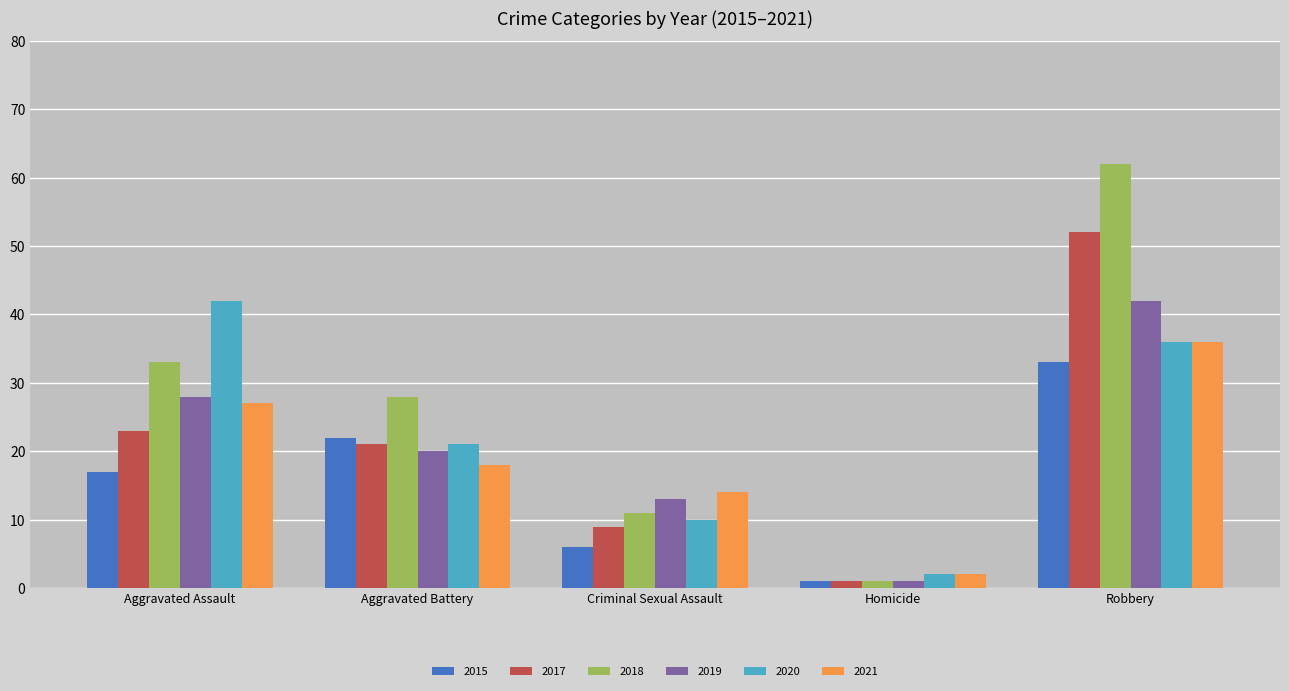

How many values in the 2020 series are below 21?

2